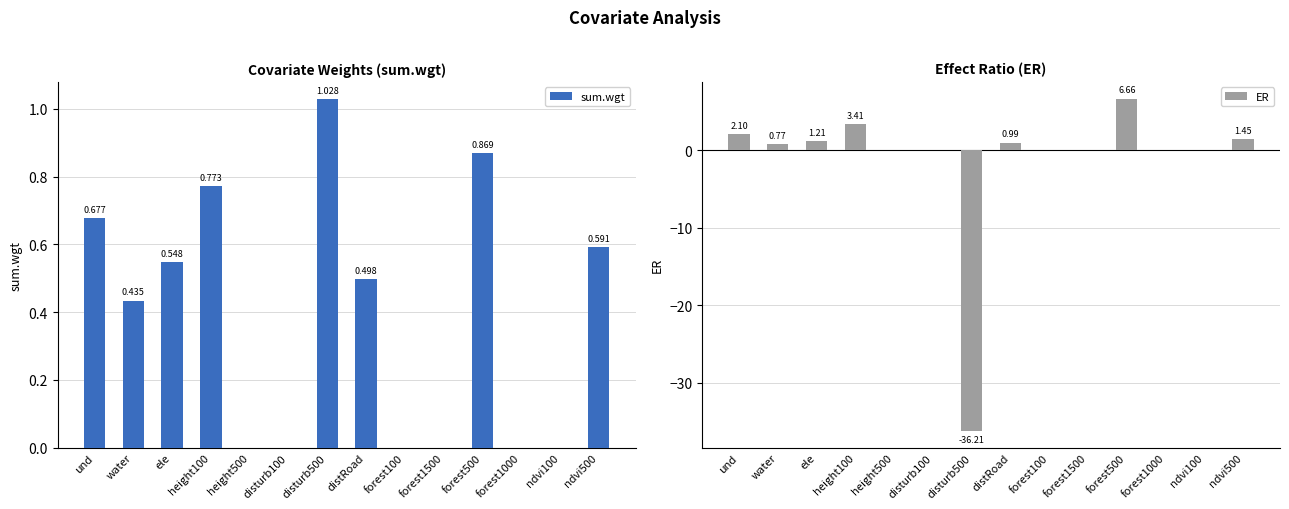

Which series has the largest total across all categories?

sum.wgt